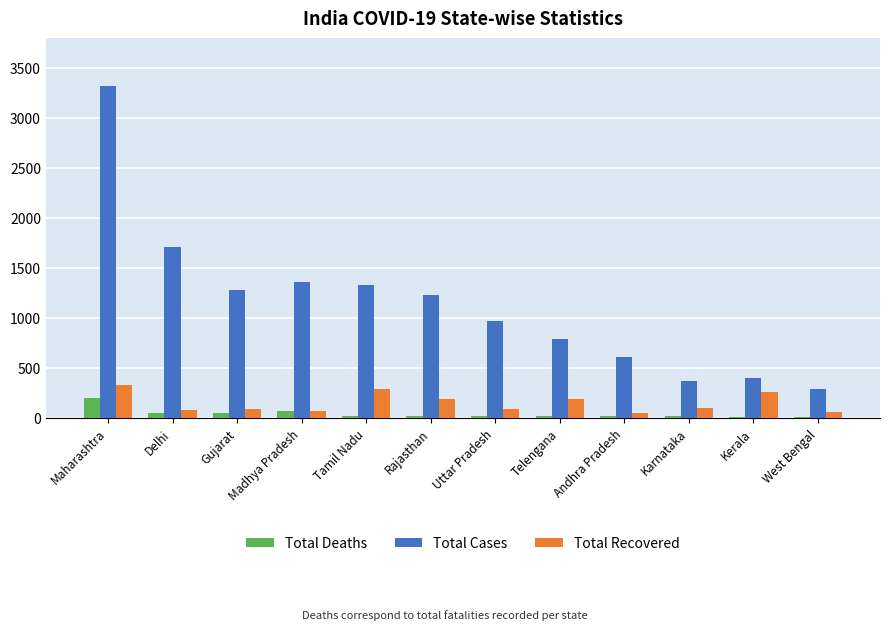

Is it true that Total Cases equals 287 at West Bengal?

True